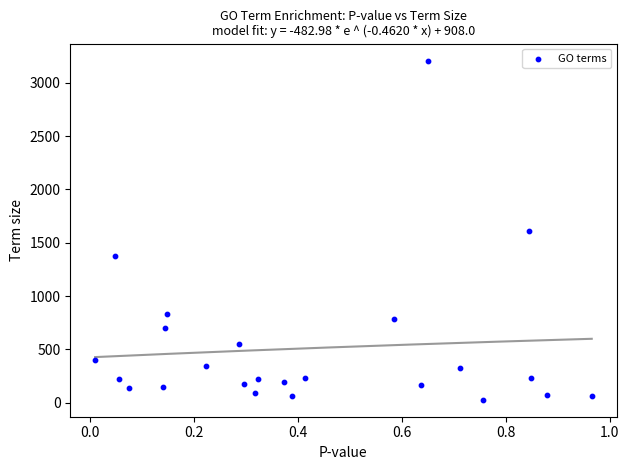

What is the range of Y values (max minus min)?

3181